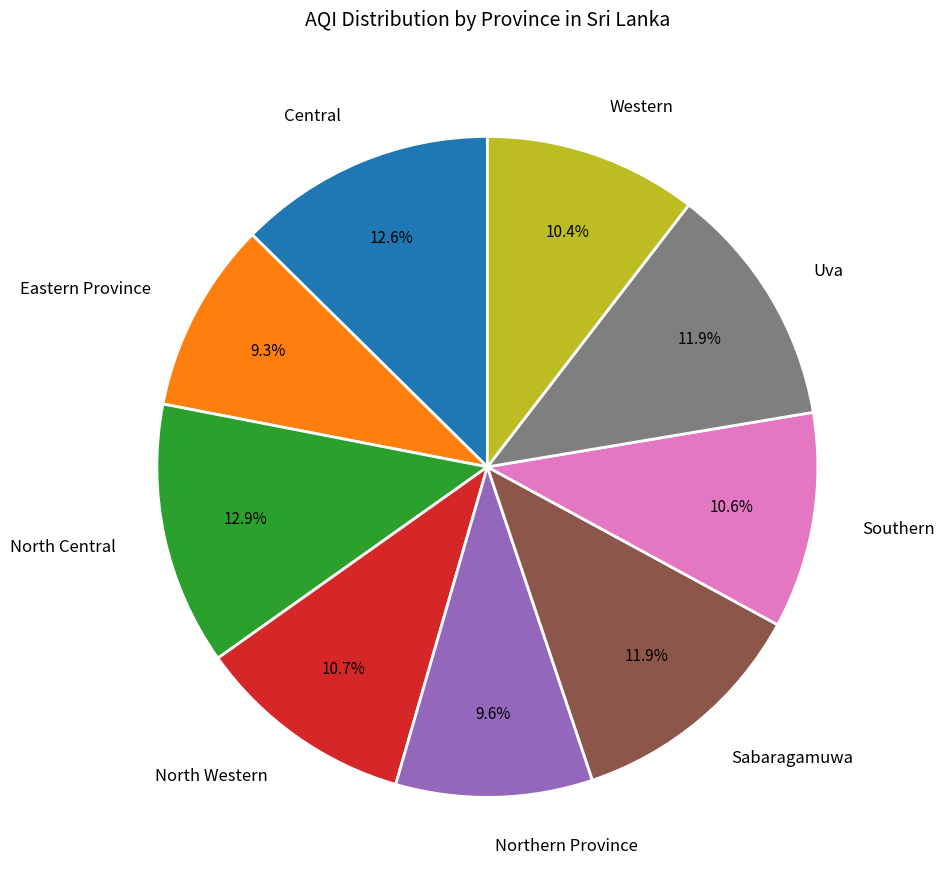

How much of the chart is everything except Eastern Province?

90.7%